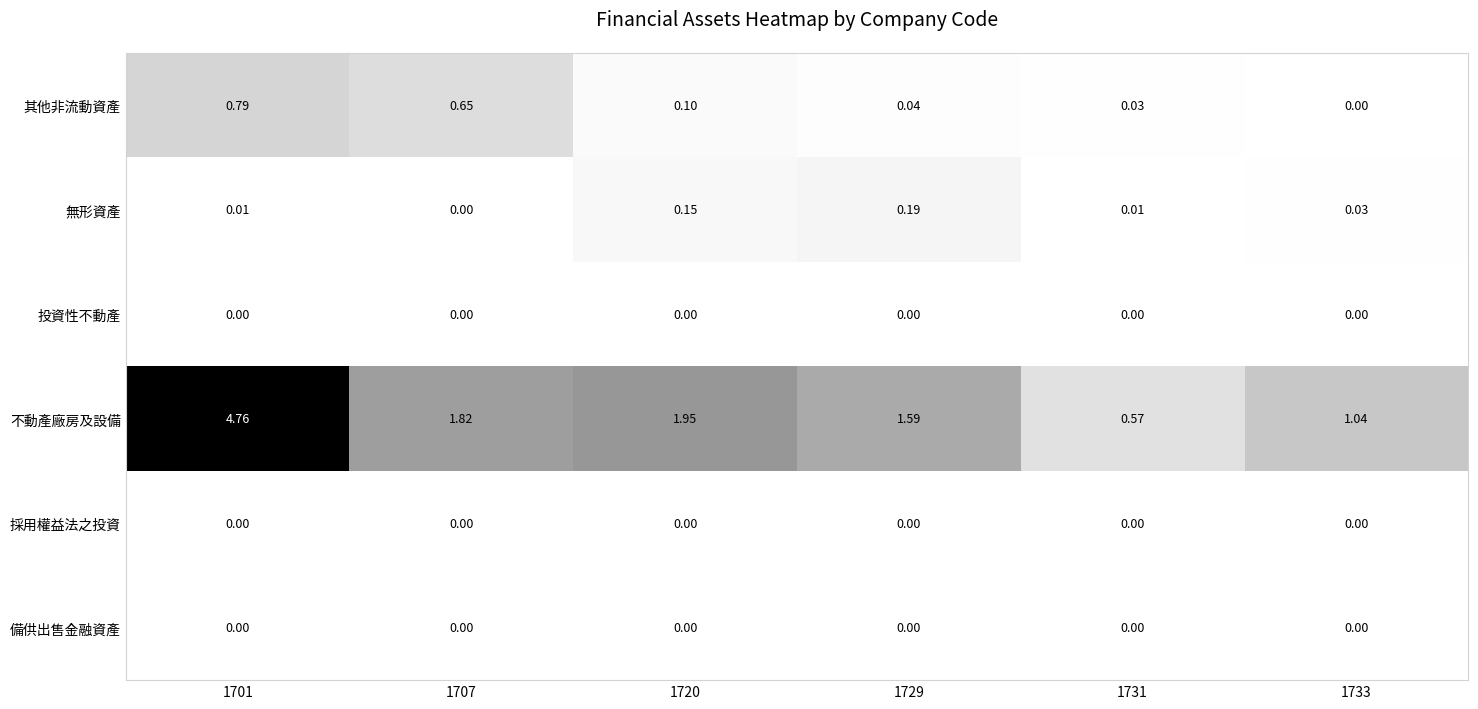

Is the value of 採用權益法之投資 at 1720 greater than the value of 不動產廠房及設備 at 1729?

No